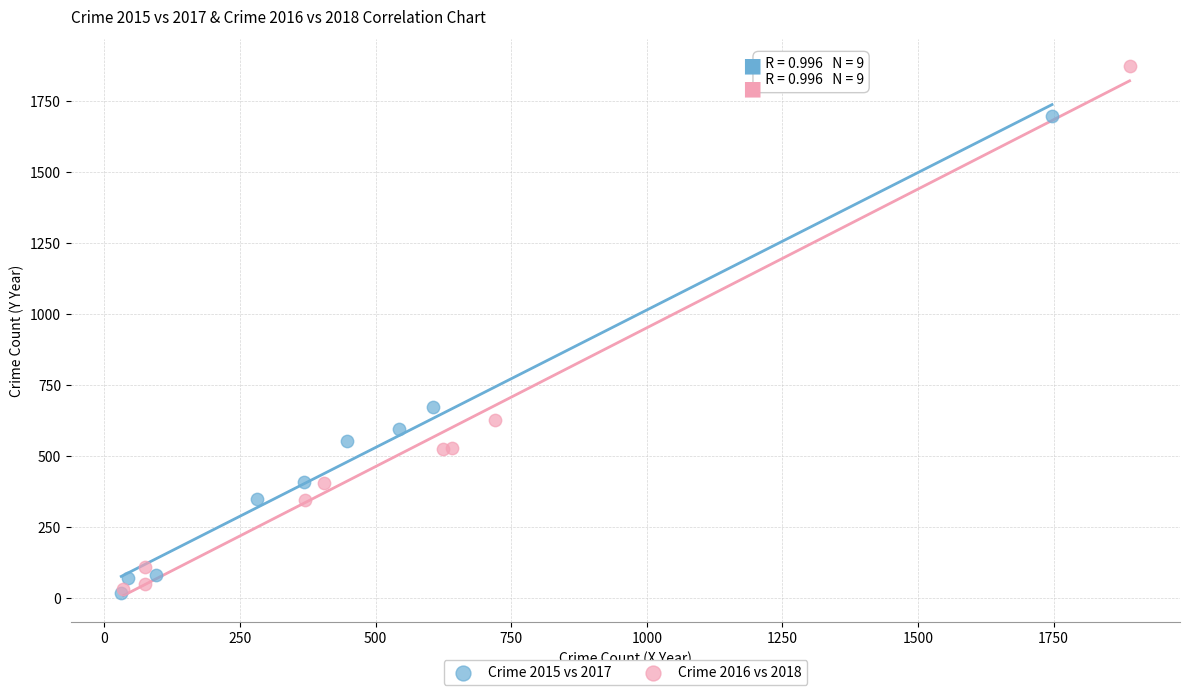

Which series has the largest Y range (max minus min)?

Crime 2016 vs 2018